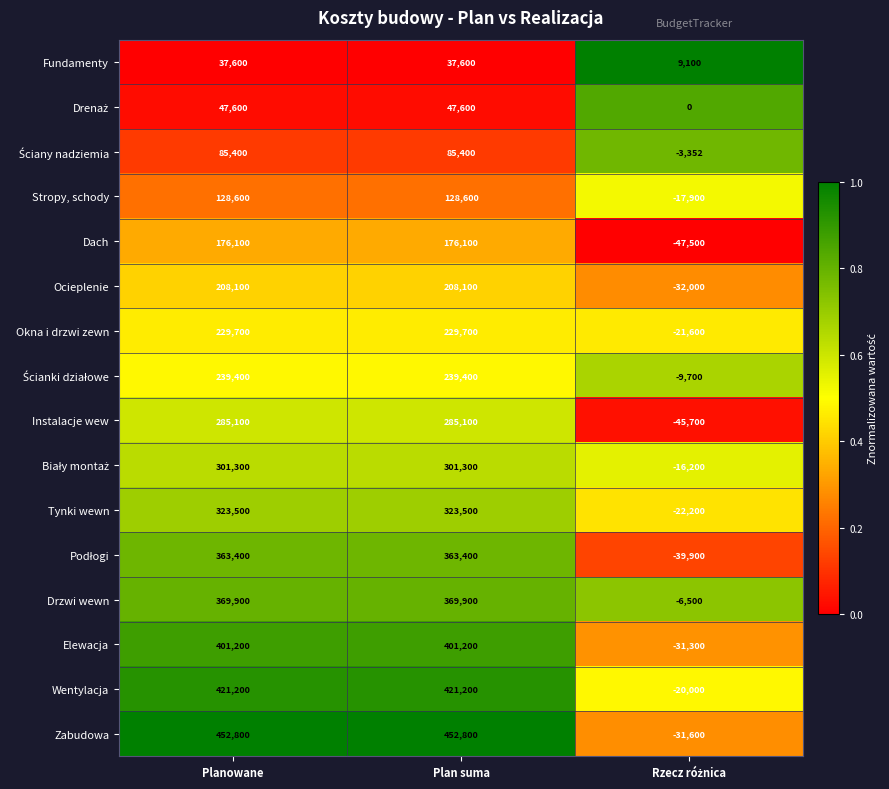

What is the smallest value displayed?

-47500